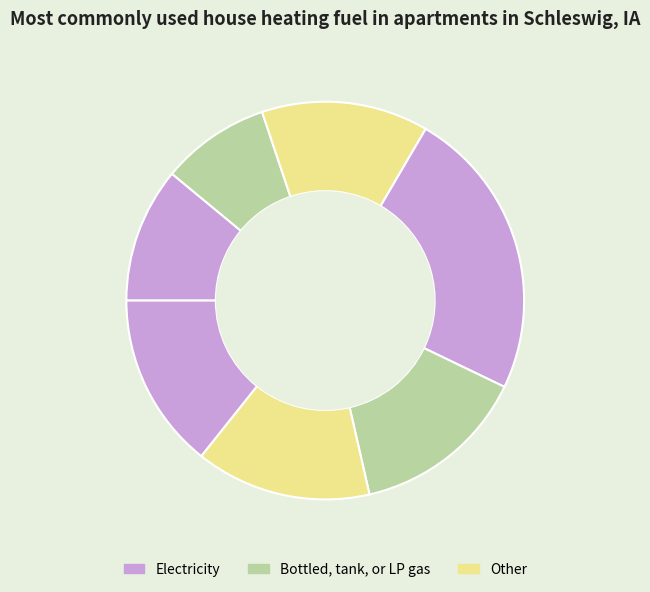

Is there a majority slice in this chart?

No